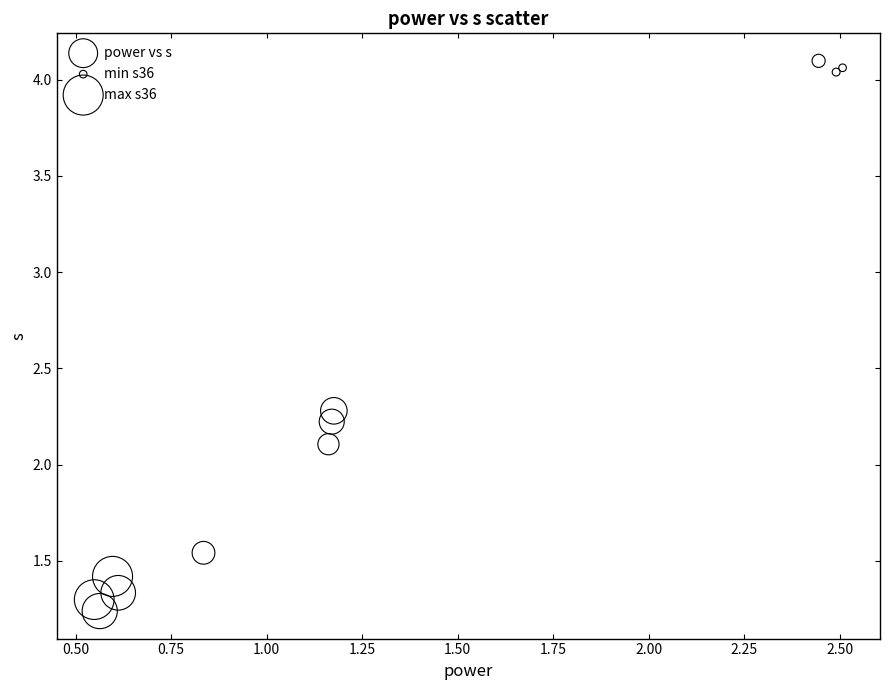

What Y value in the scatter plot is closest to 2?

2.1